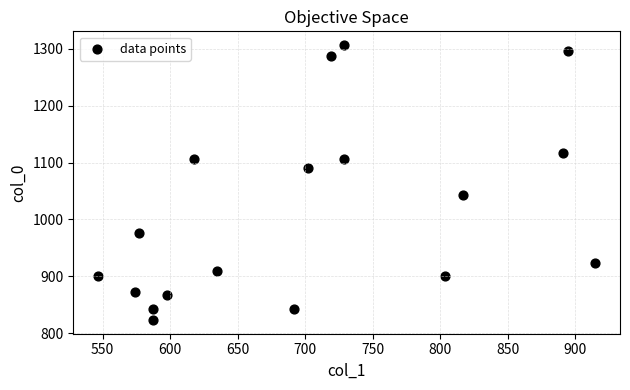

What is the range of X values (max minus min)?

367.9